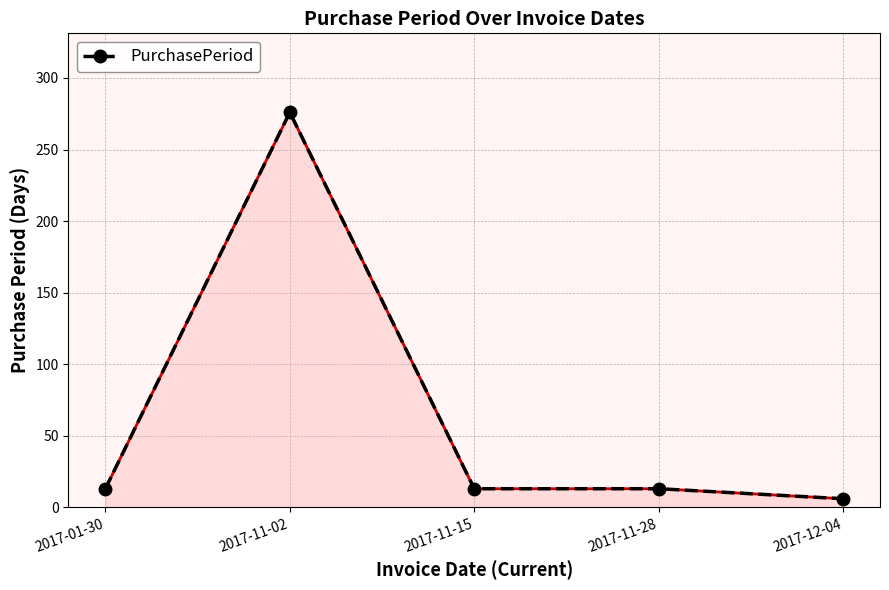

Between 2017-11-02 and 2017-11-28, which is larger?

2017-11-02